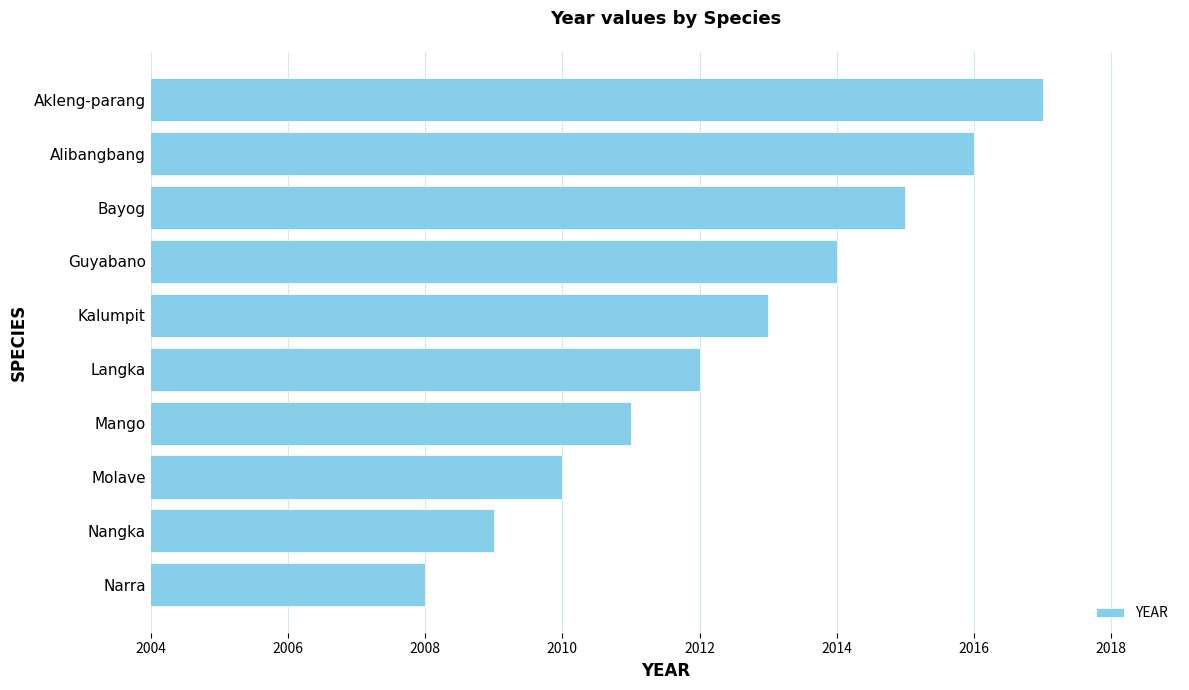

Approximately how many times larger is the value at Nangka compared to Kalumpit?

1.0